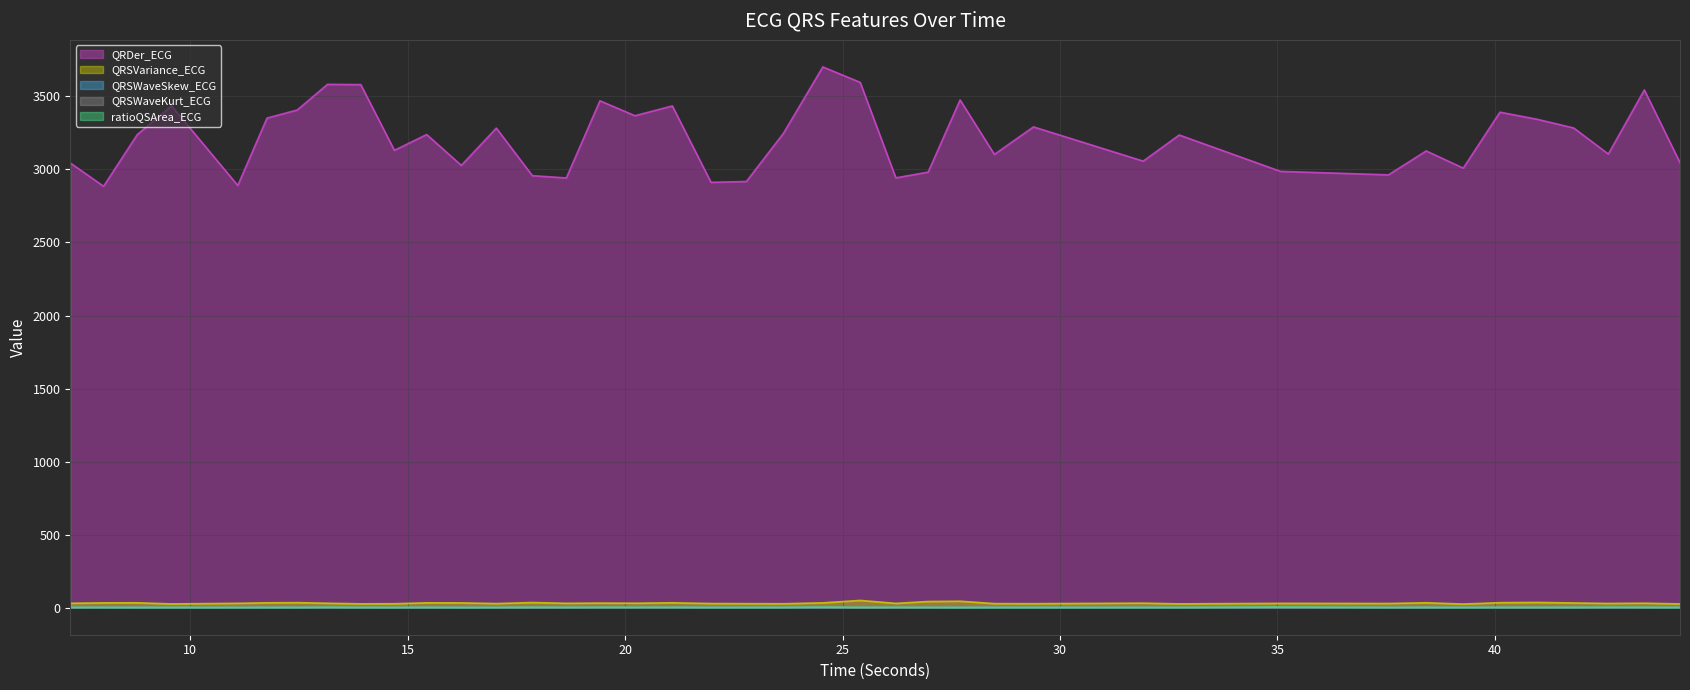

What is the highest value of the QRSVariance_ECG series?

49.6